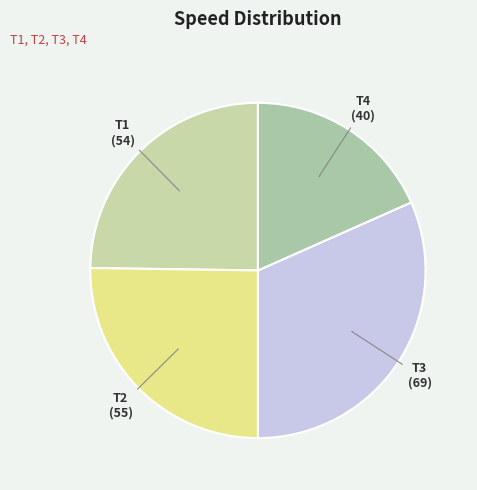

Approximately how many times larger is the value at T1 compared to T2?

1.0